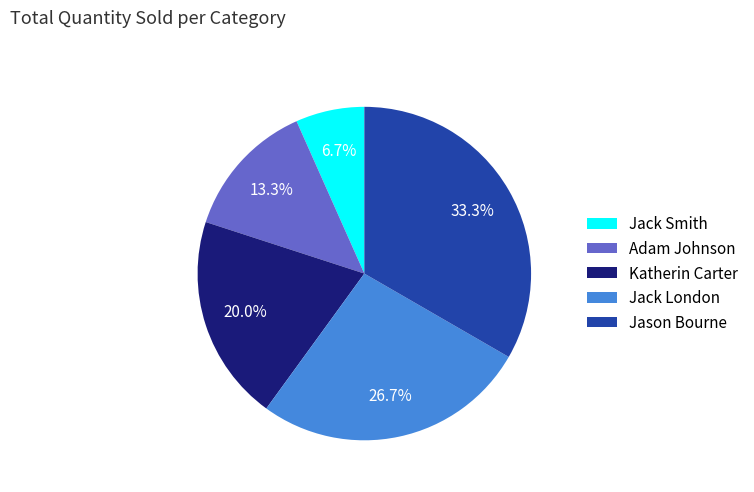

To the nearest percent, what is the average slice percentage?

20%